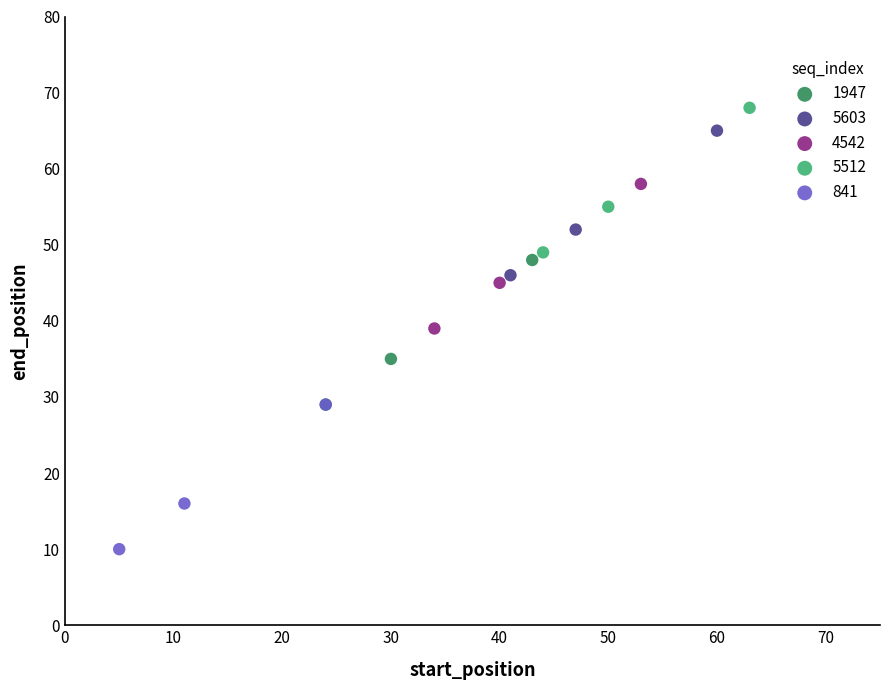

What are all the series names shown in the legend?

1947, 5603, 4542, 5512, 841